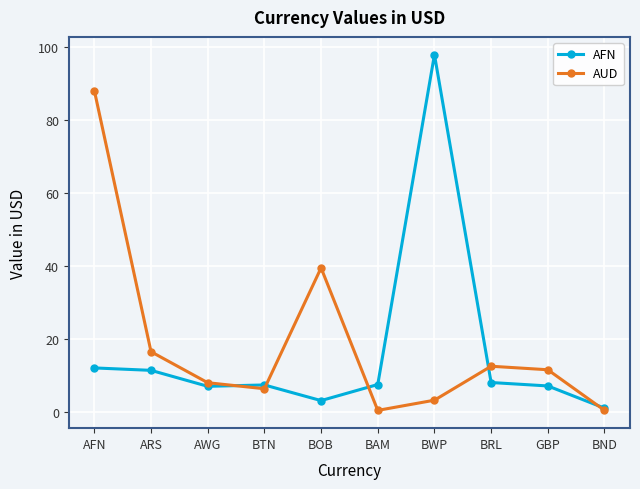

What are all the series names shown in the legend?

AFN, AUD